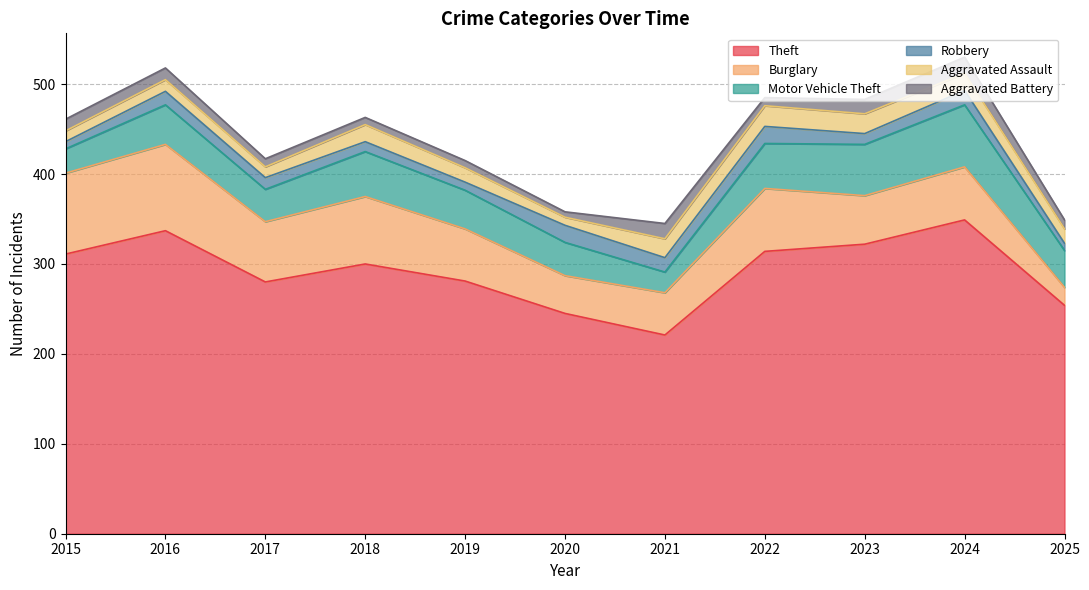

What are all the series names shown in the legend?

Theft, Burglary, Motor Vehicle Theft, Robbery, Aggravated Assault, Aggravated Battery